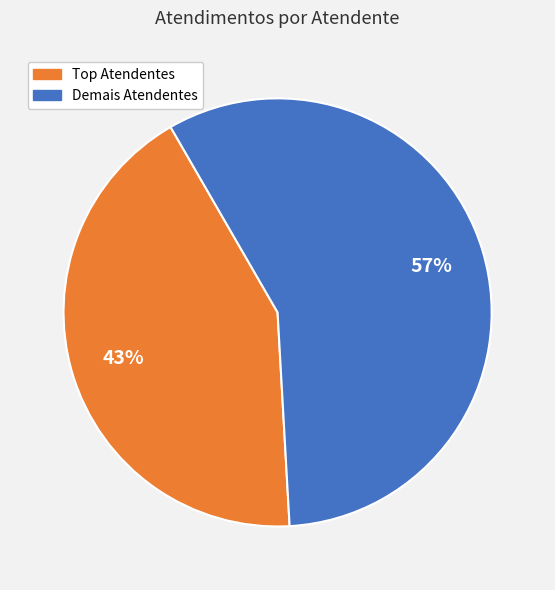

Count the number of slices in the pie.

2